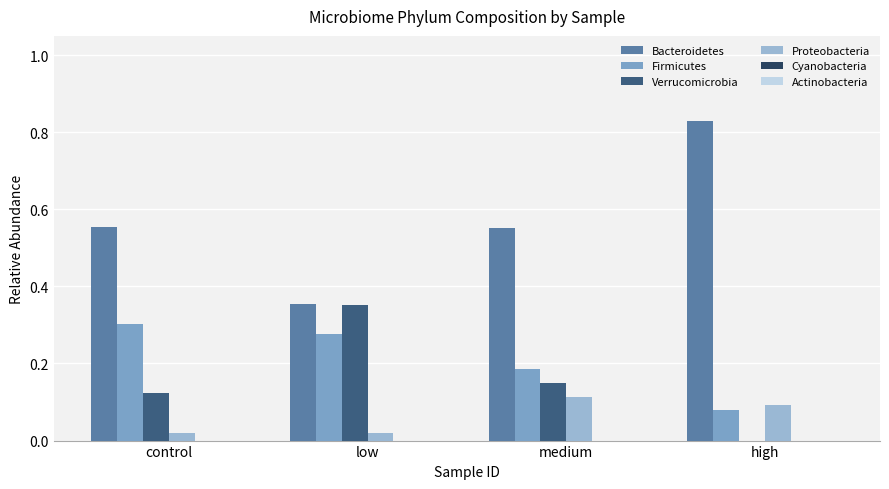

Which series changed the most between control and medium?

Firmicutes